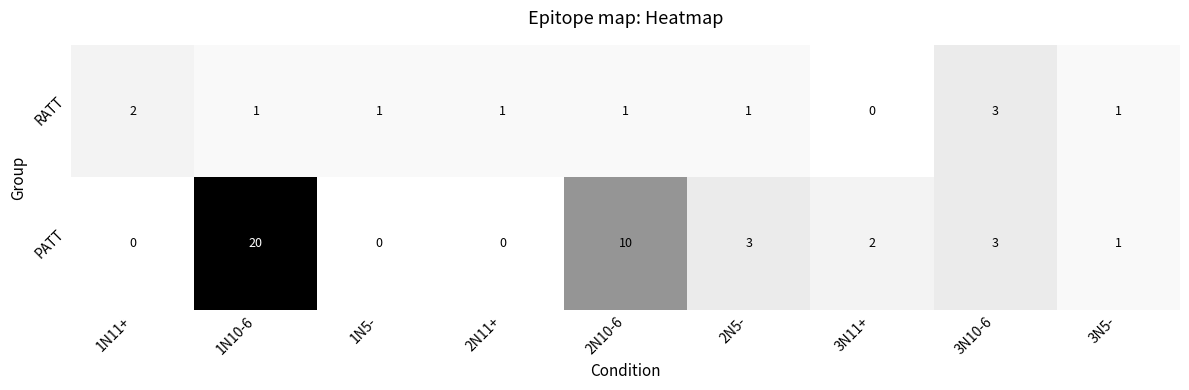

Reading left to right, what are all the values shown in this chart?

RATT: 1N11+=2	1N10-6=1	1N5-=1	2N11+=1	2N10-6=1	2N5-=1	3N11+=0	3N10-6=3	3N5-=1
PATT: 1N11+=0	1N10-6=20	1N5-=0	2N11+=0	2N10-6=10	2N5-=3	3N11+=2	3N10-6=3	3N5-=1